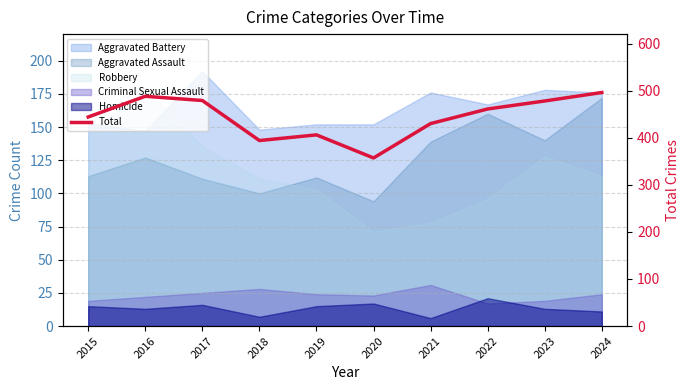

True or false: the data shows 727 at 2019.

False